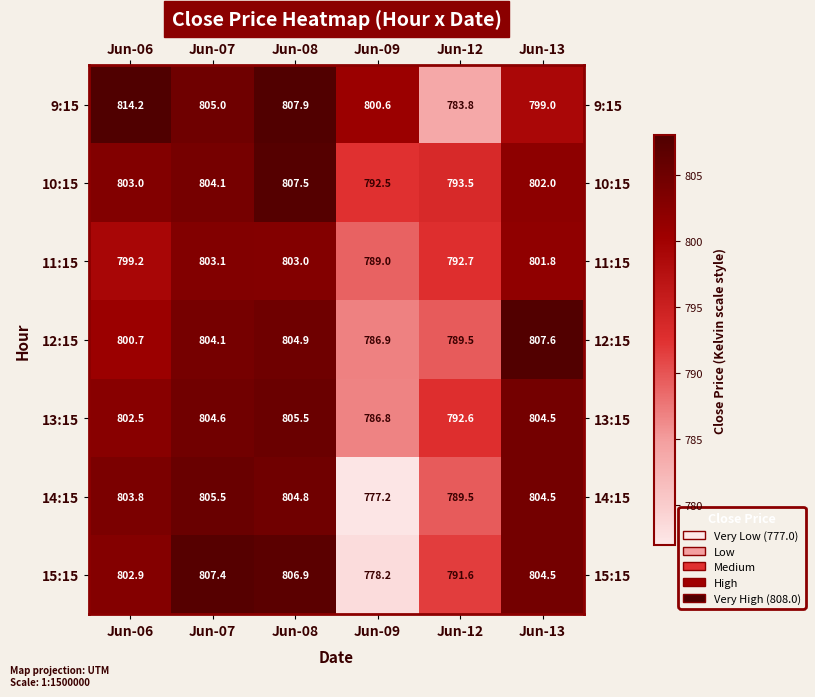

What is the difference between the 10:15 values at Jun-06 and Jun-07?

1.1